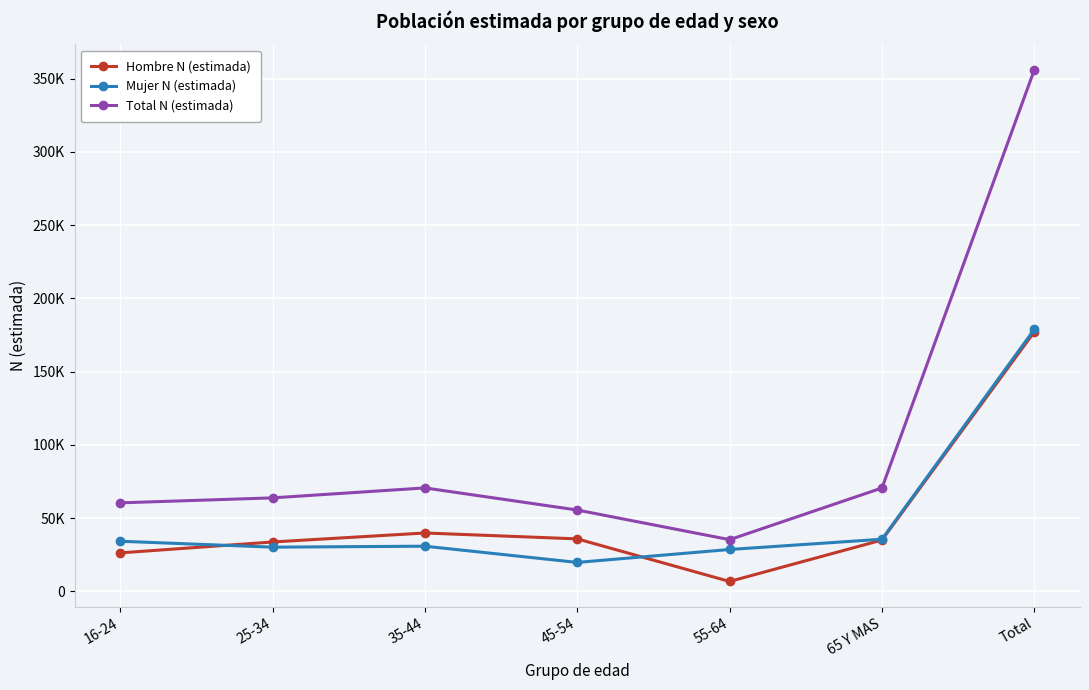

Reading left to right, what are all the values shown in this chart?

Hombre N (estimada): 16-24=26214	25-34=33661	35-44=39799	45-54=35781	55-64=6703	65 Y MAS=35001	Total=177159
Mujer N (estimada): 16-24=34170	25-34=30123	35-44=30785	45-54=19698	55-64=28535	65 Y MAS=35542	Total=178853
Total N (estimada): 16-24=60384	25-34=63784	35-44=70584	45-54=55479	55-64=35237	65 Y MAS=70543	Total=356012